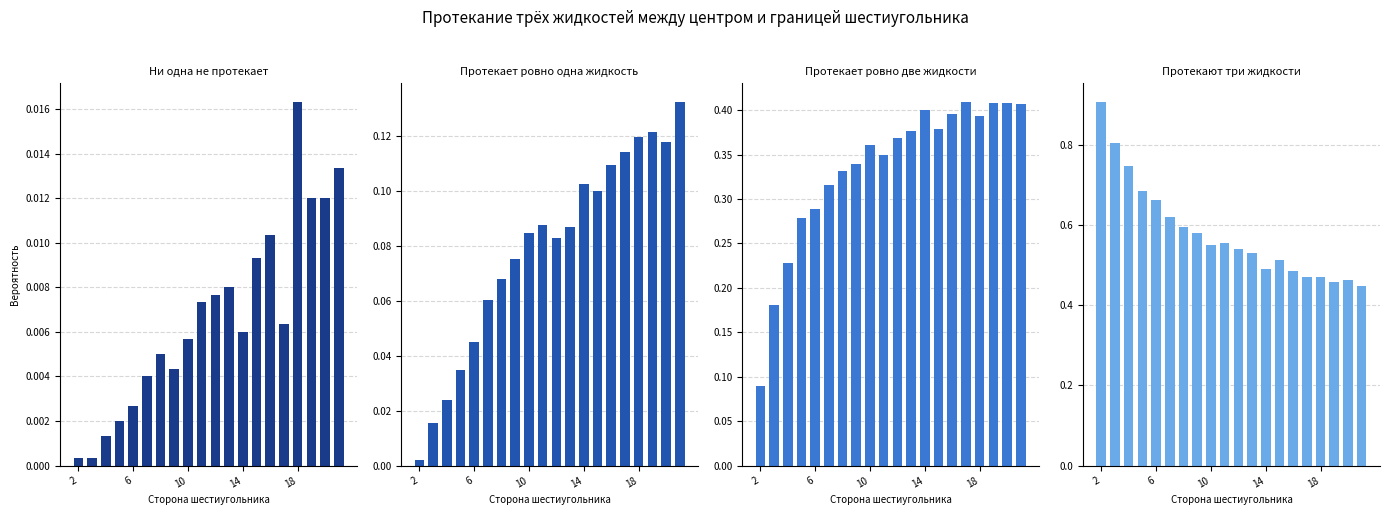

Are the bars grouped side by side (vs. stacked)?

Yes